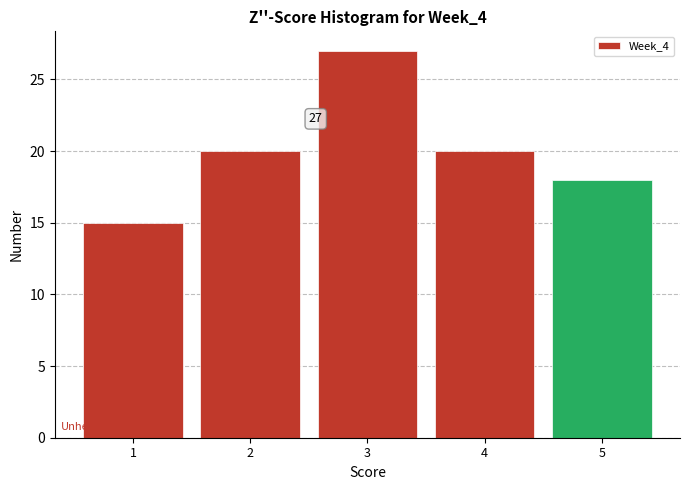

Over which range of the x-axis is the bar tallest?

2.5 to 3.5